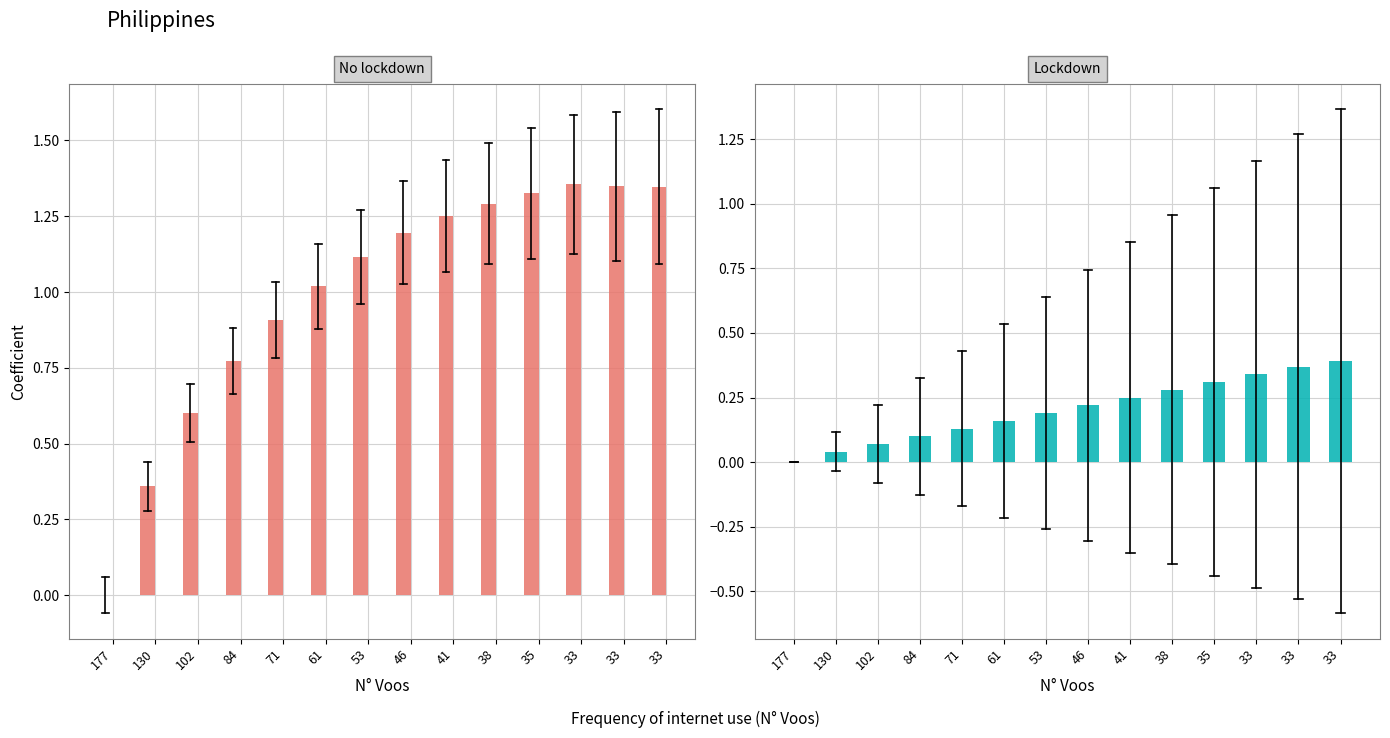

Rank the series by their maximum value, from lowest to highest.

Autonomia Projetada [h], Capacidade operacional [ha/h]